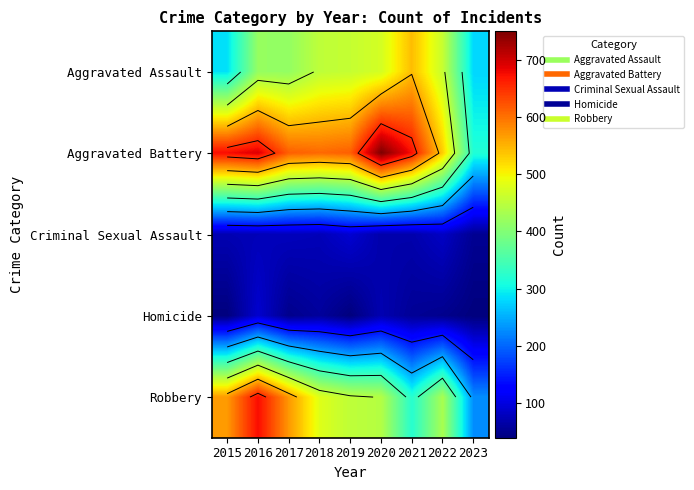

Which label corresponds to the smallest value in the chart?

2015